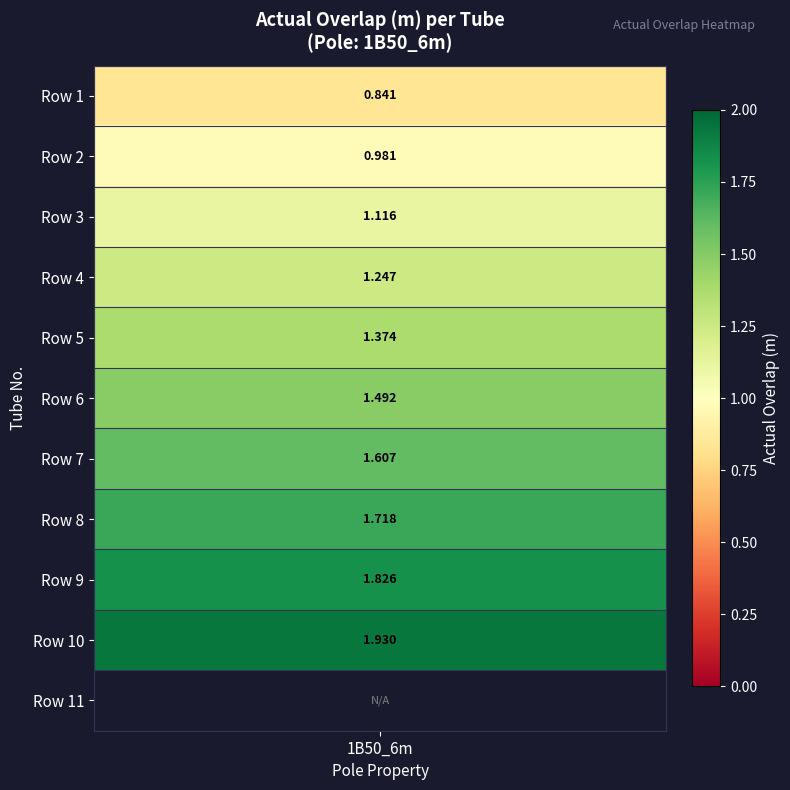

Reading left to right, list all the values displayed in this chart.

0.8	1.0	1.1	1.2	1.4	1.5	1.6	1.7	1.8	1.9	0.0